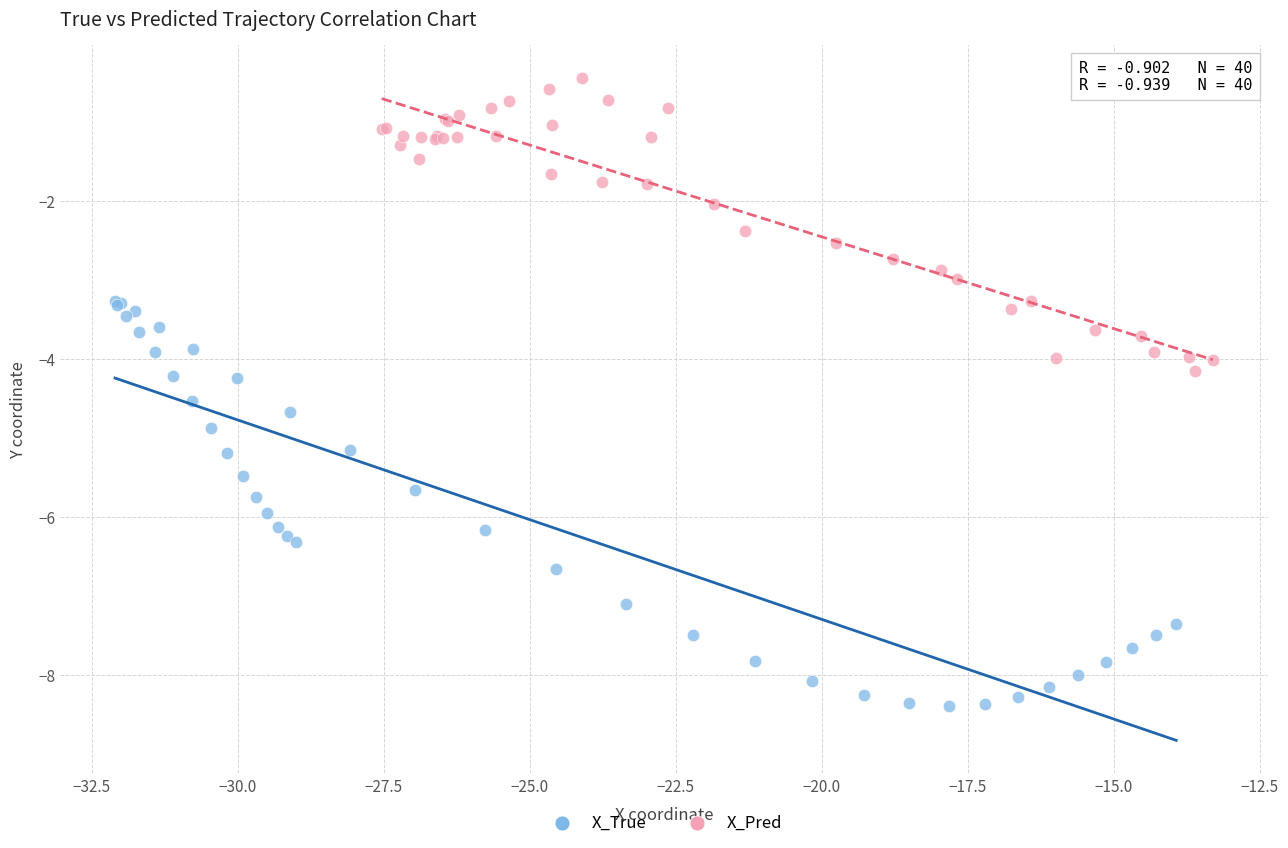

Which series has the largest Y range (max minus min)?

X_True